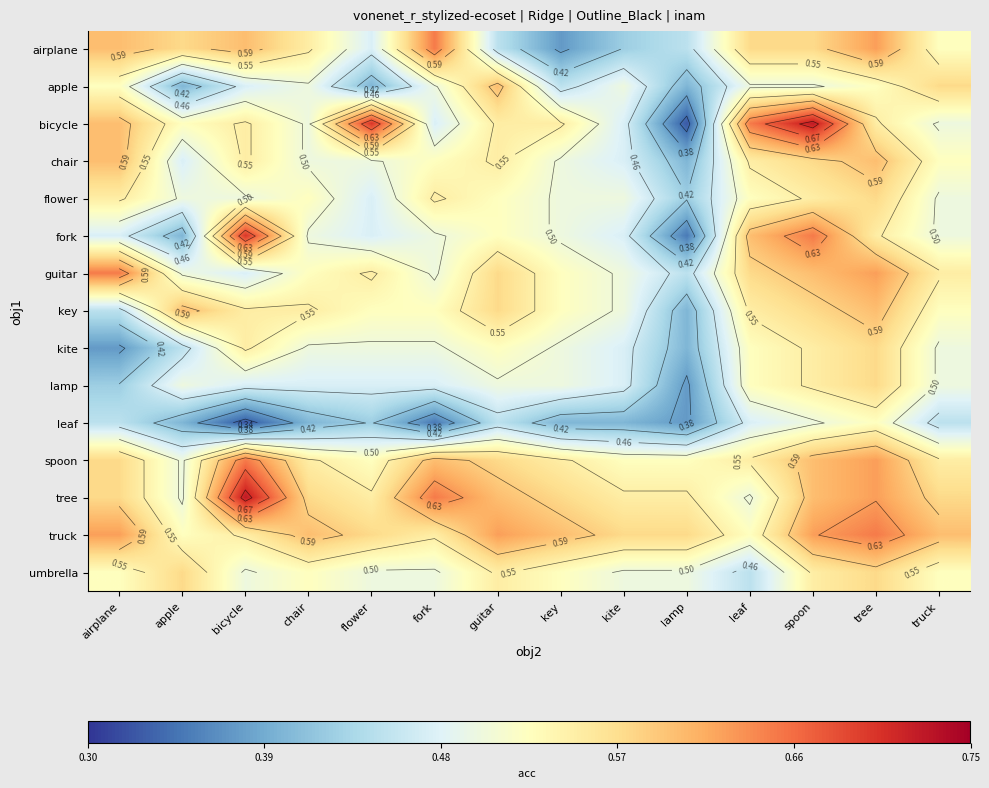

Count the key values in the range 0 to 1.

14